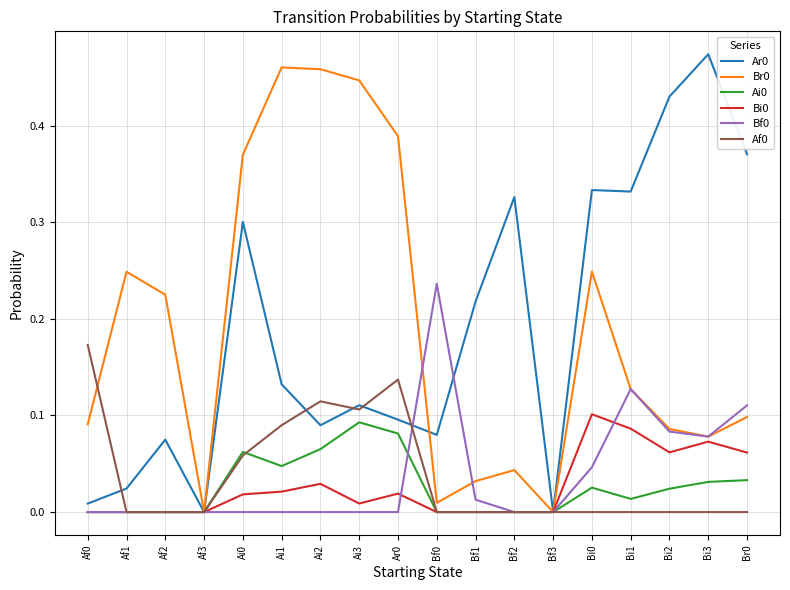

At which category does the chart reach its peak across all series?

Bi3